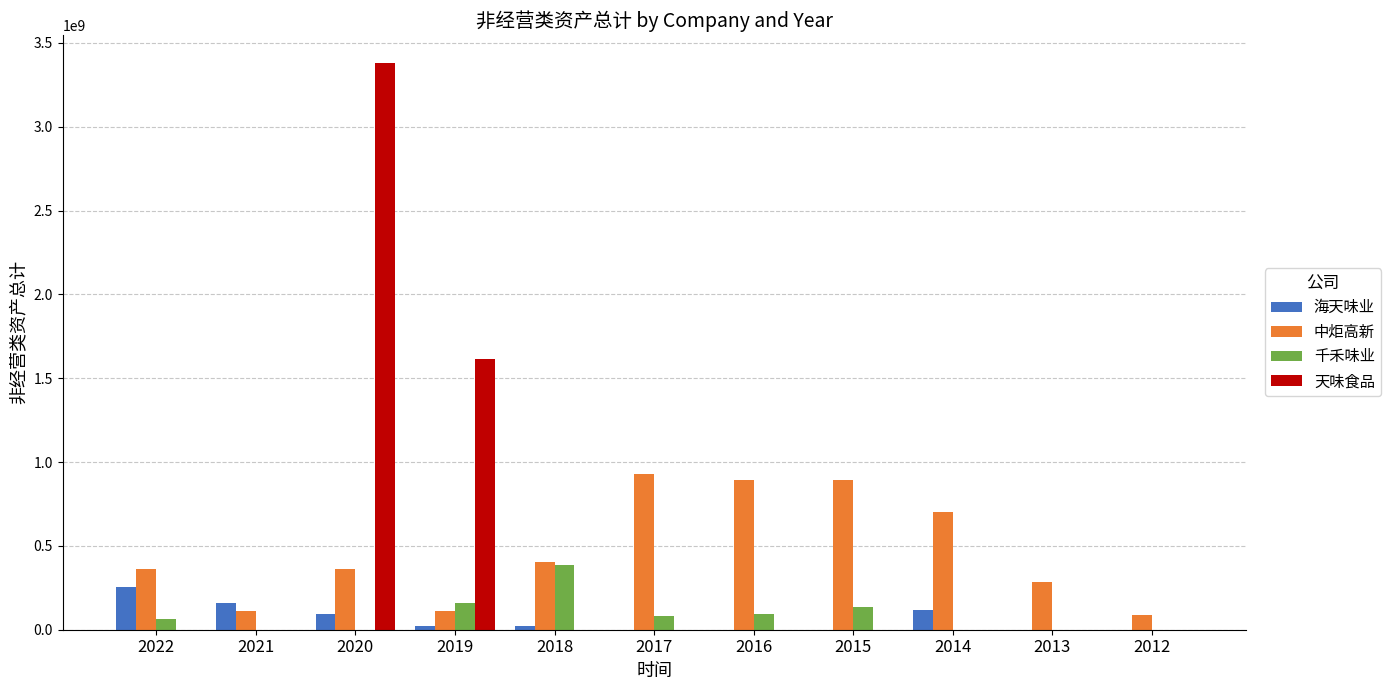

How many series are shown in this chart?

4